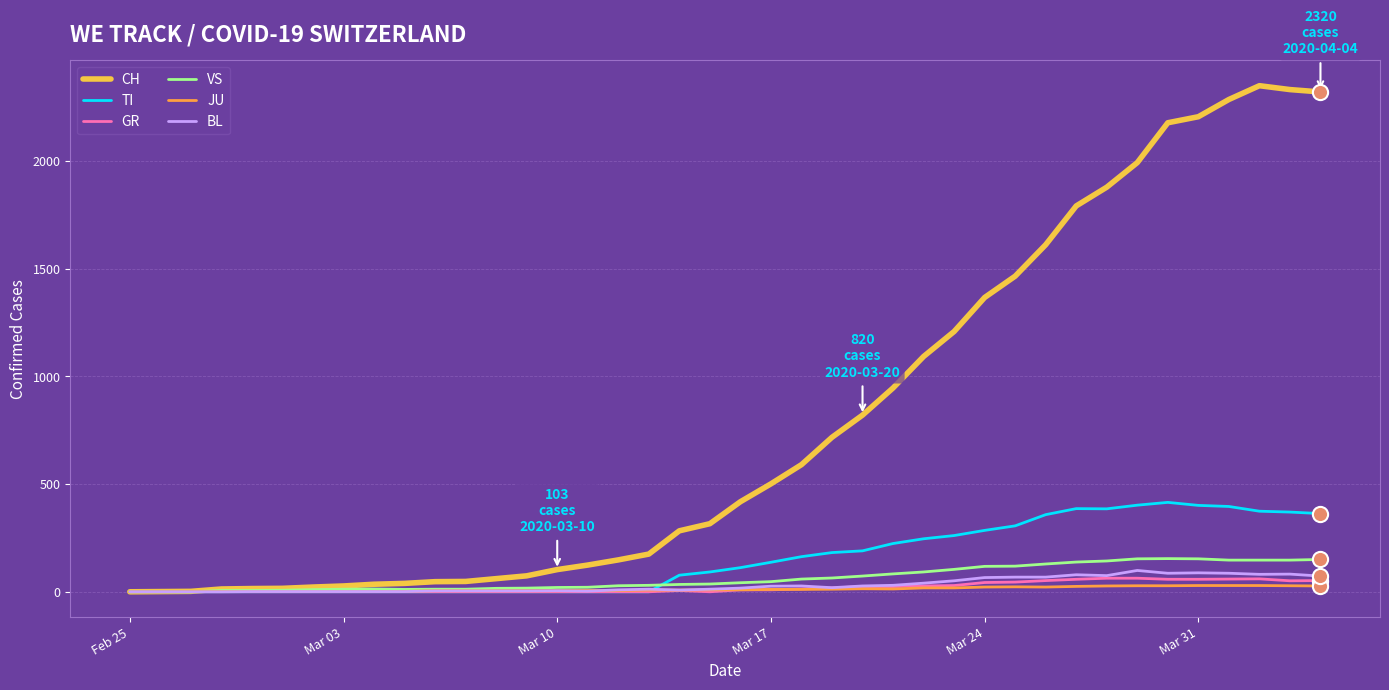

Which series has the largest range (max minus min)?

CH